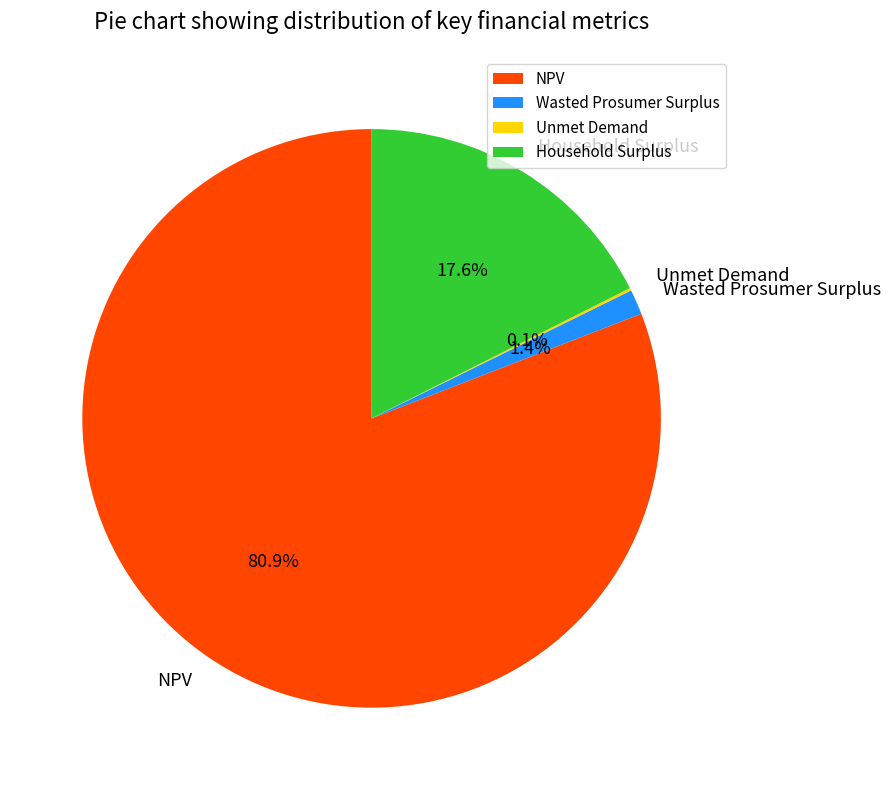

Which category has the biggest portion of the pie?

NPV